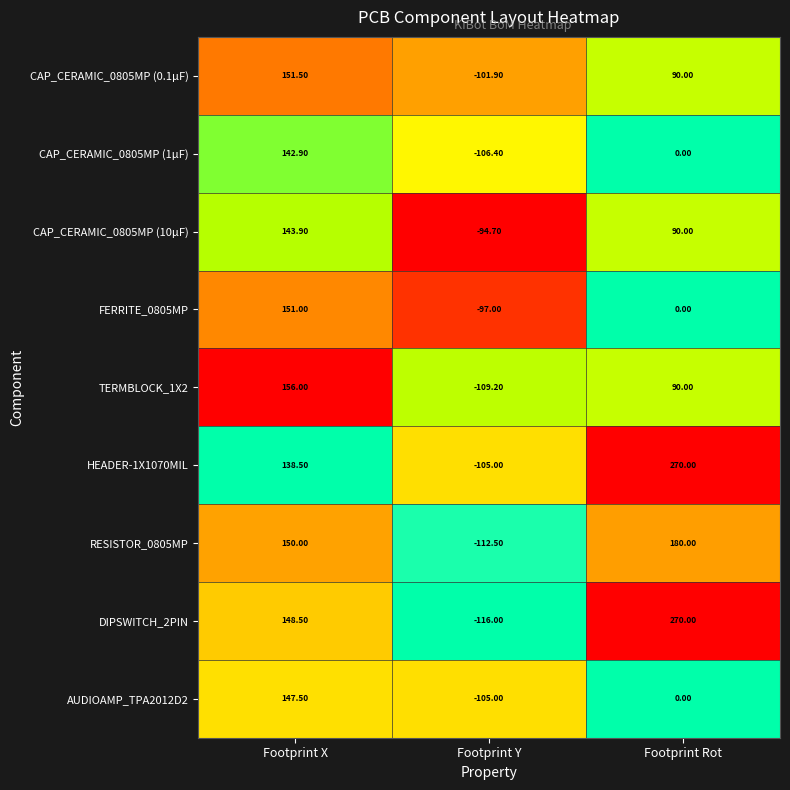

Which category has the highest value in the DIPSWITCH_2PIN series?

Footprint Rot